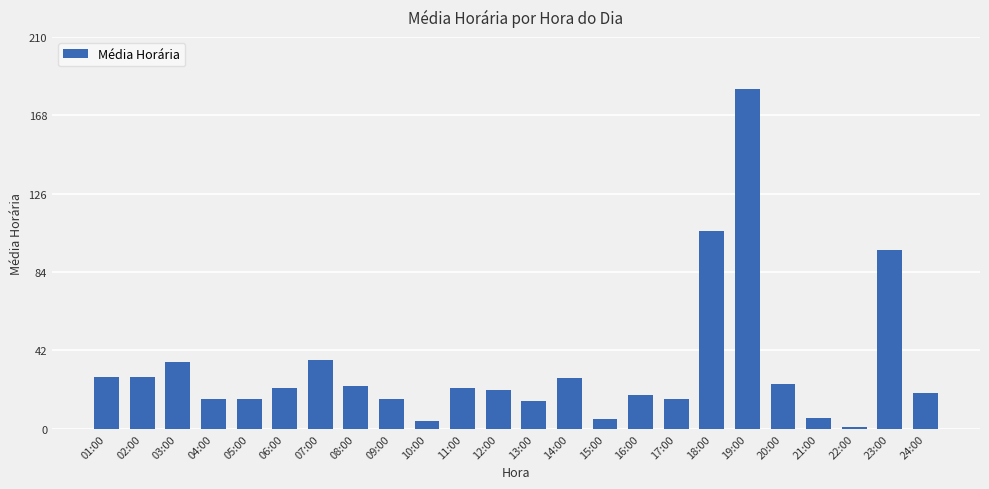

The chart shows a value of 5 at 15:00. True or false?

True